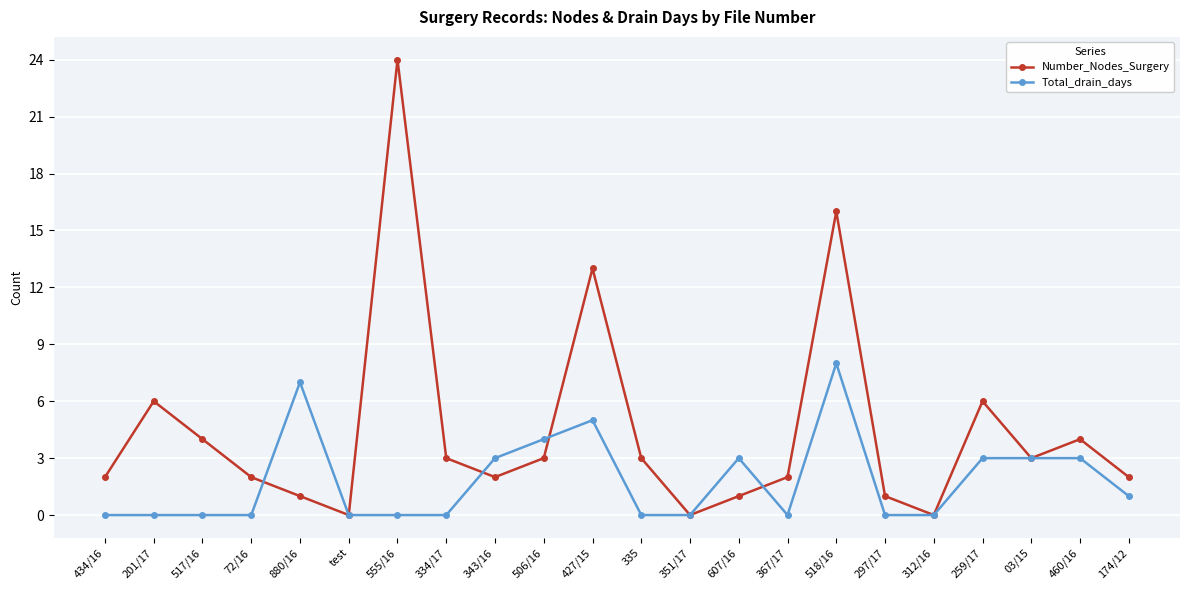

Is the value of Number_Nodes_Surgery at 518/16 greater than the value of Total_drain_days at 367/17?

Yes